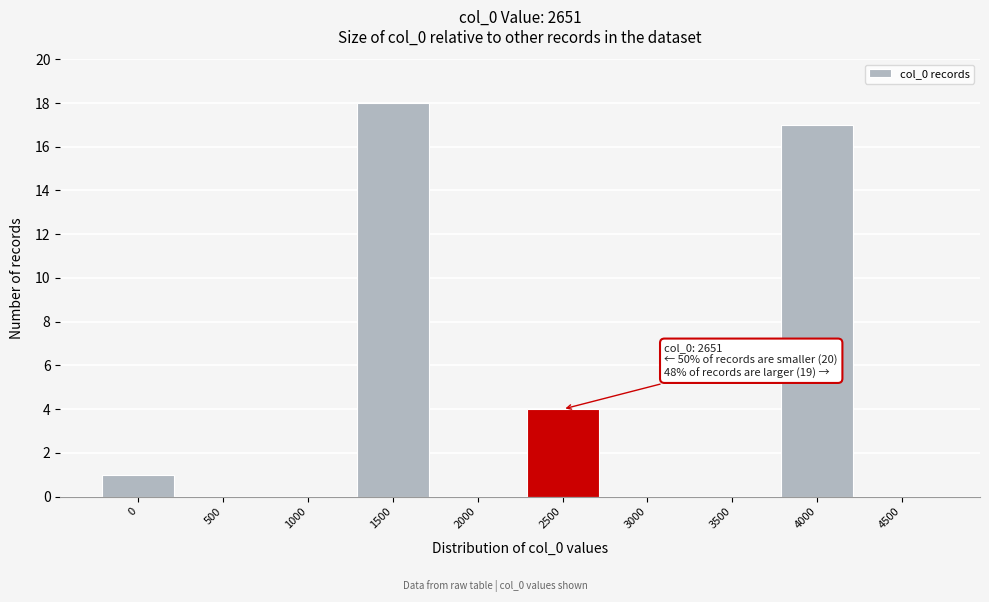

Reading left to right, list all the values displayed in this chart.

0=1	500=0	1000=0	1500=18	2000=0	2500=4	3000=0	3500=0	4000=17	4500=0